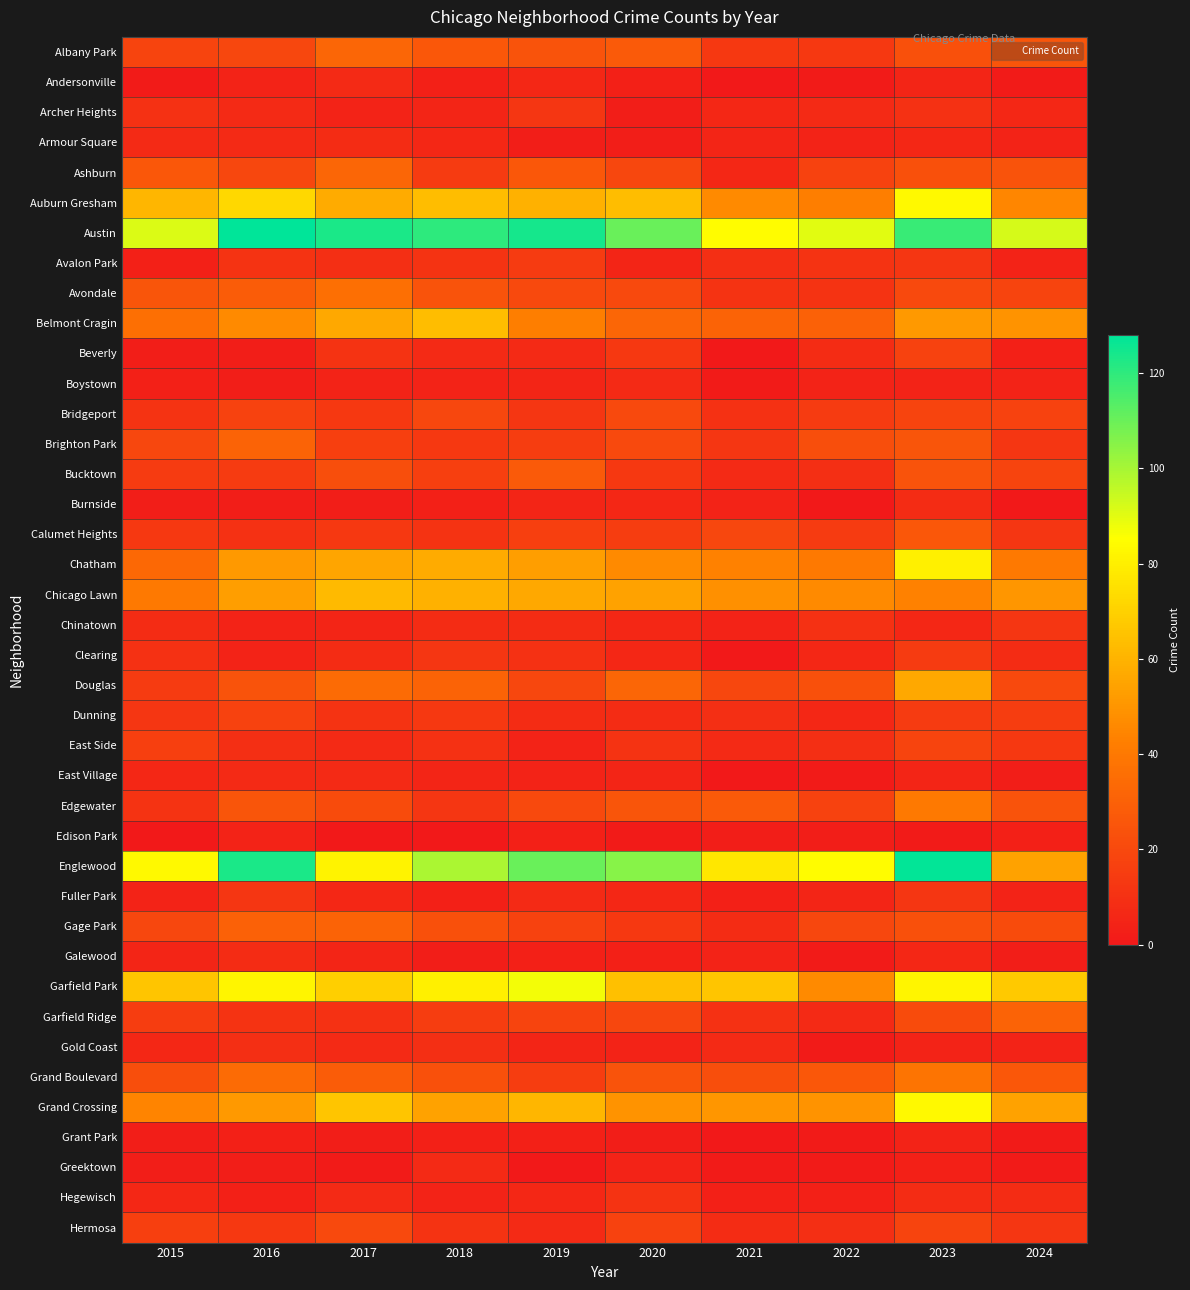

At which category is the sum across all series the highest?

2023